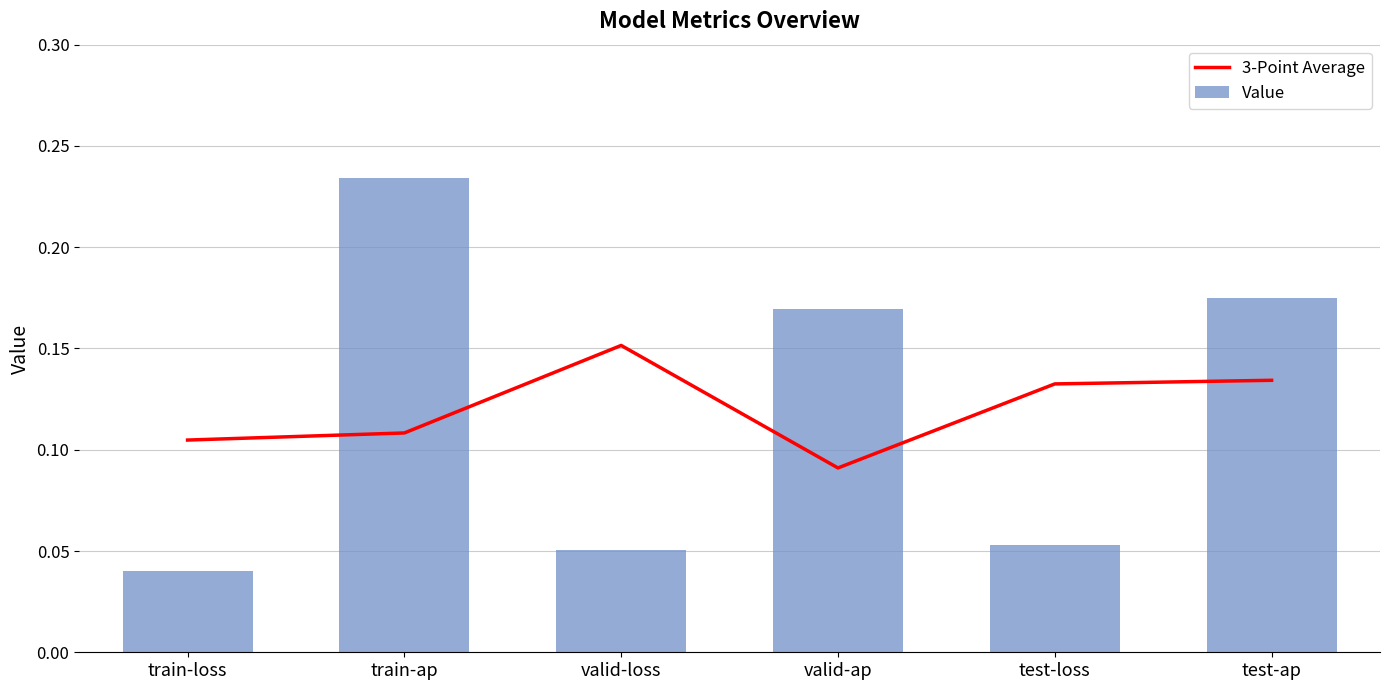

Count the 3-Point Average values in the range 0 to 1.

6